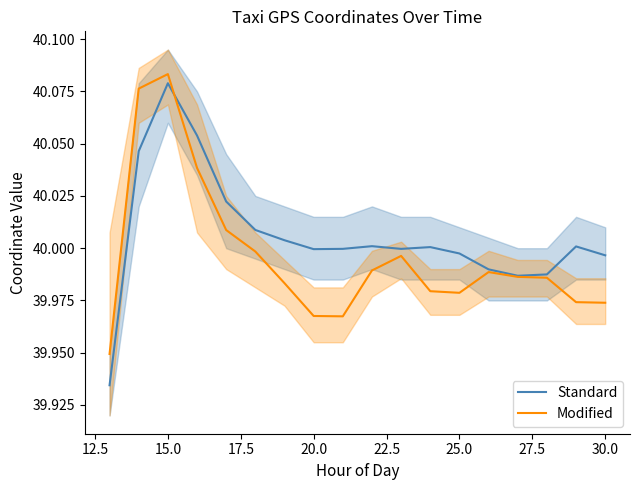

Where is the first local maximum for Modified?

15.0